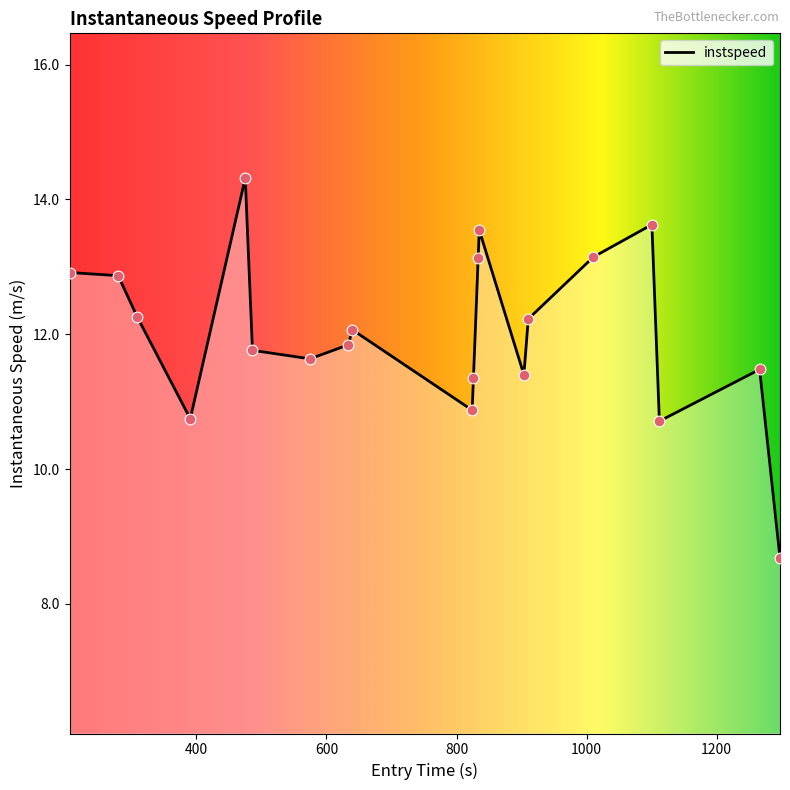

What is the difference between the maximum and minimum values?

5.6